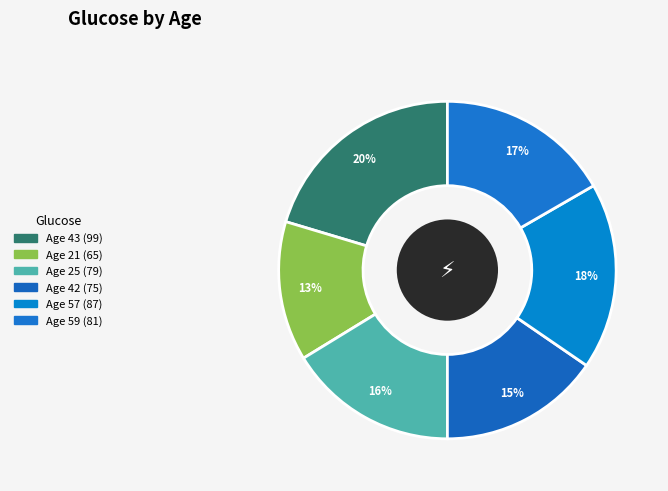

How many segments does this pie chart have?

6